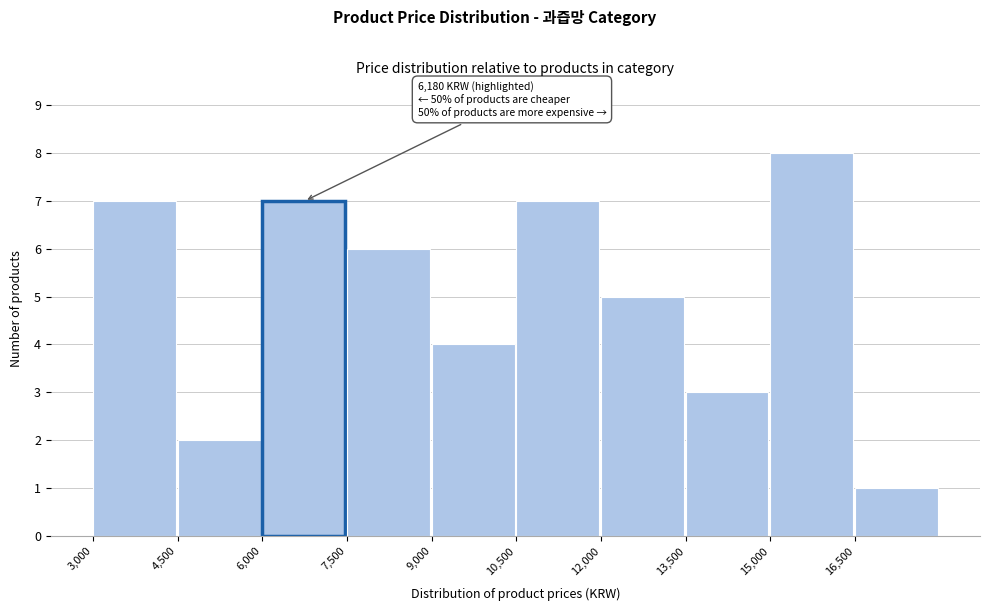

Which range on the x-axis has the tallest bar?

15000 to 16500